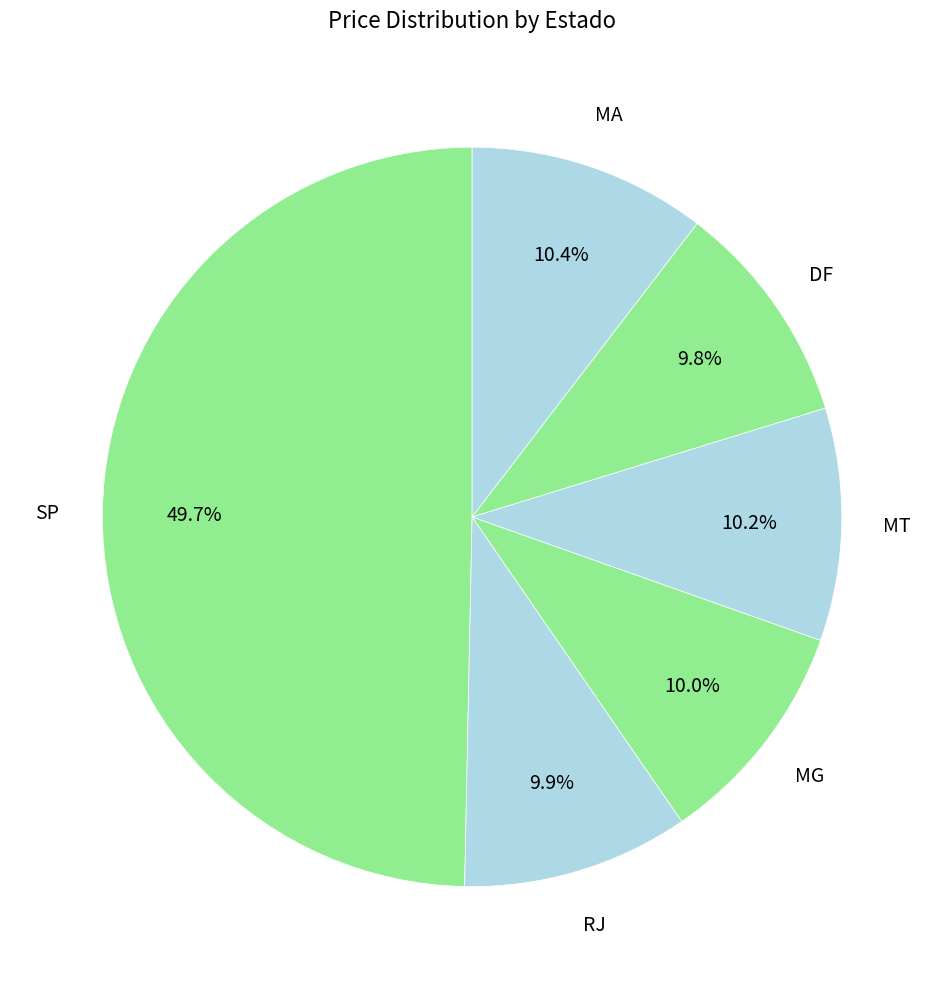

Does MG account for over 50% of the chart?

No